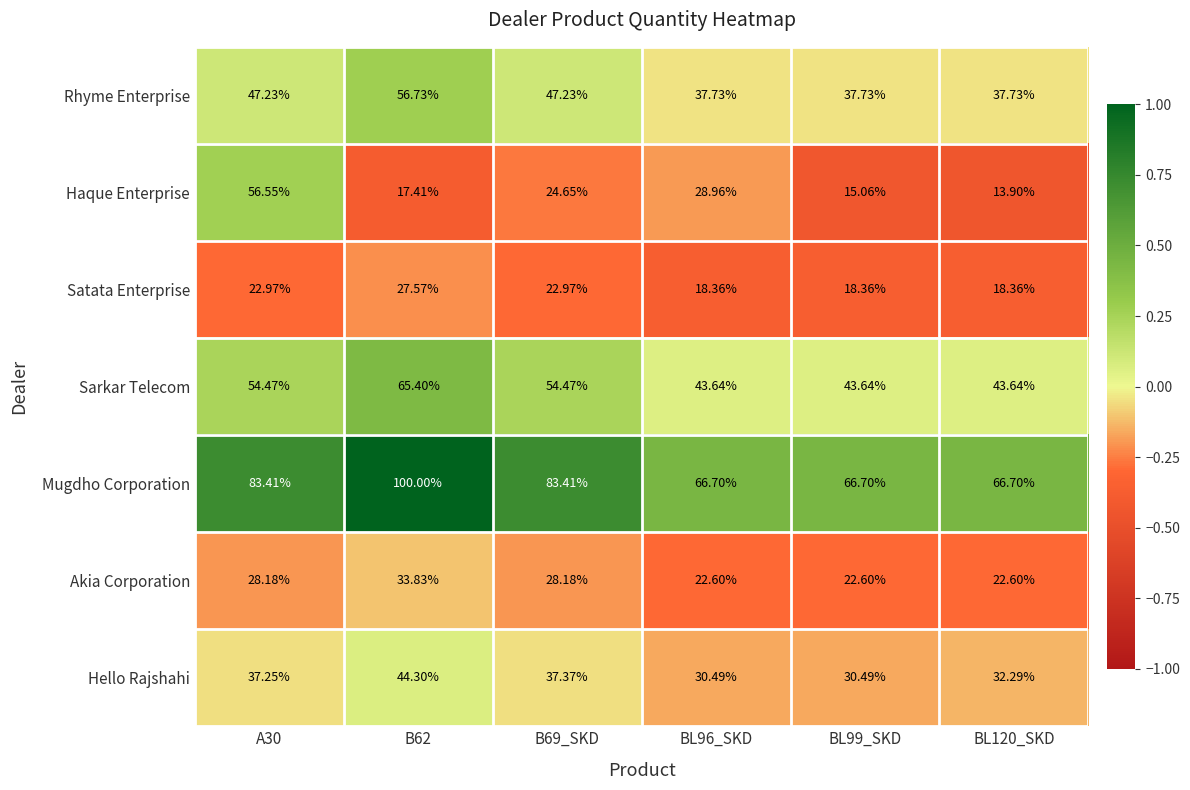

Is the value of Rhyme Enterprise at BL96_SKD greater than the value of Haque Enterprise at A30?

No